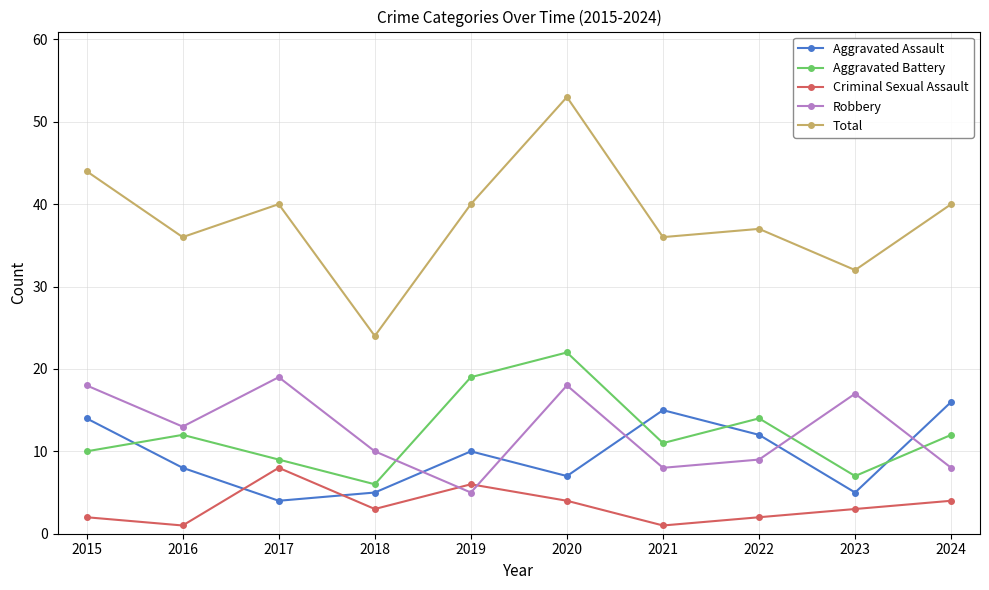

True or false: Criminal Sexual Assault has a value of 4 at 2017.

False